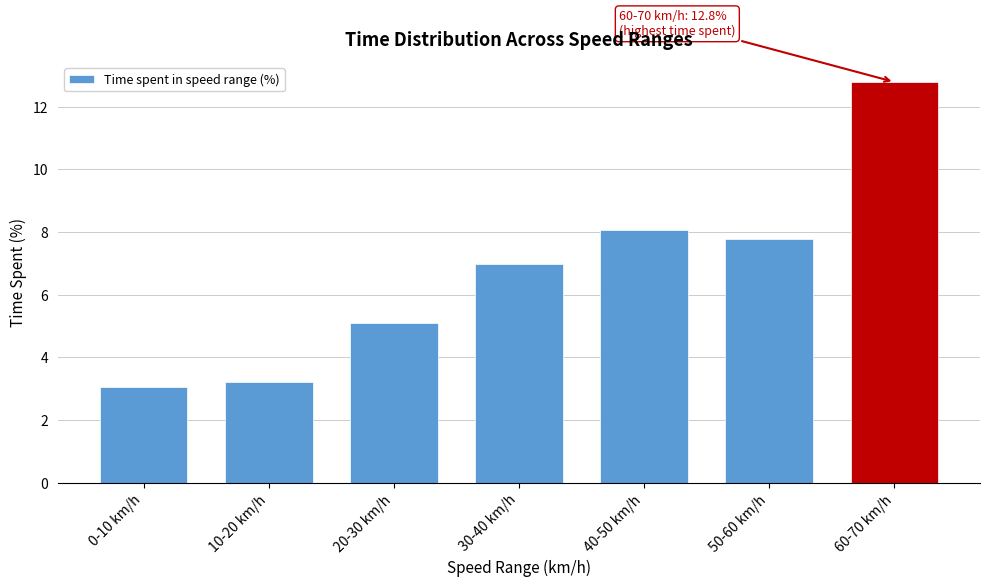

Reading right to left, extract all data points from this chart.

12.8	7.8	8.1	7.0	5.1	3.2	3.1